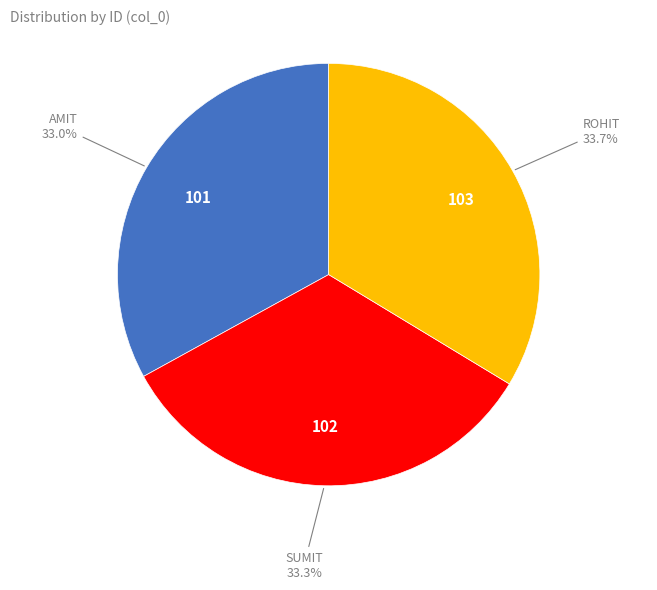

Count the number of slices in the pie.

3